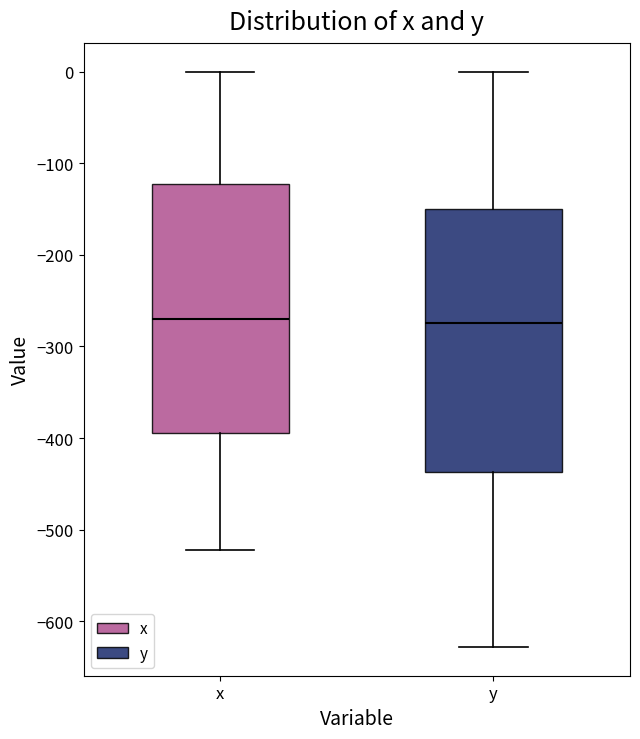

Where does the upper whisker of the box for y end on the y-axis? The values are not printed on the chart, so give them approximately, as read against the axis.

0